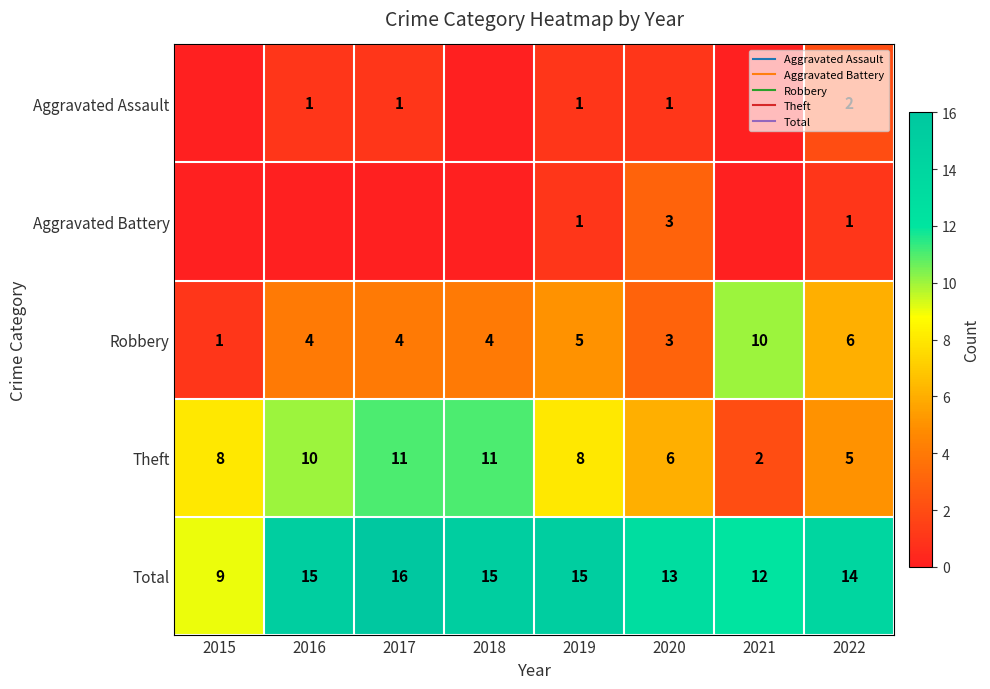

Which series has the largest total across all categories?

Total